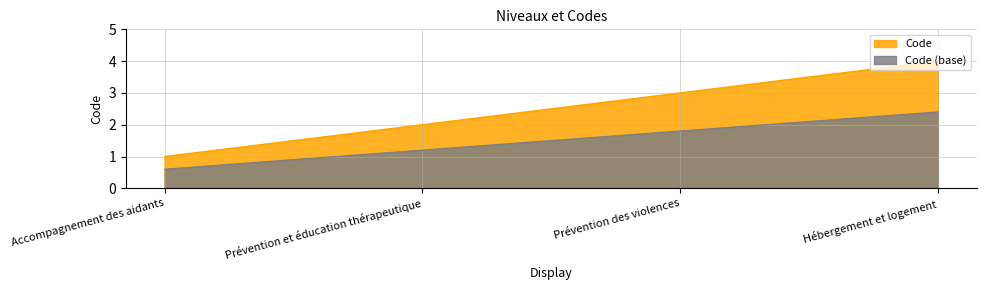

Read the value at Prévention et éducation thérapeutique.

2